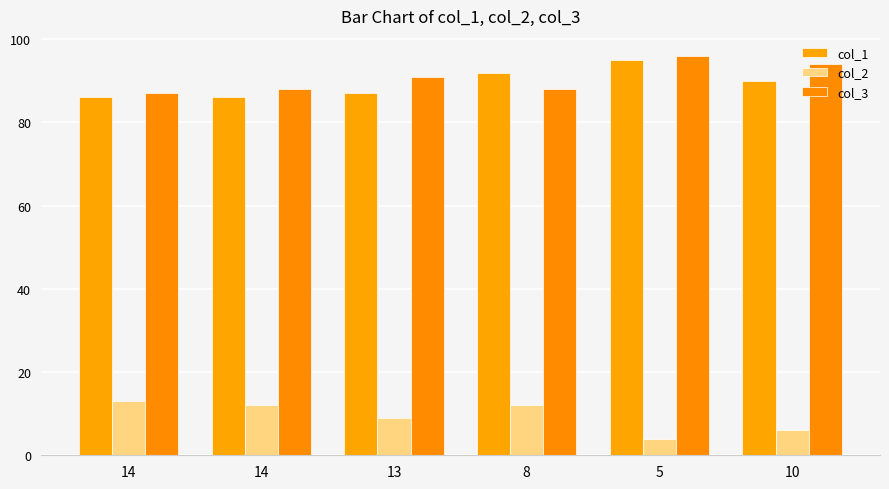

What is the smallest value displayed?

4